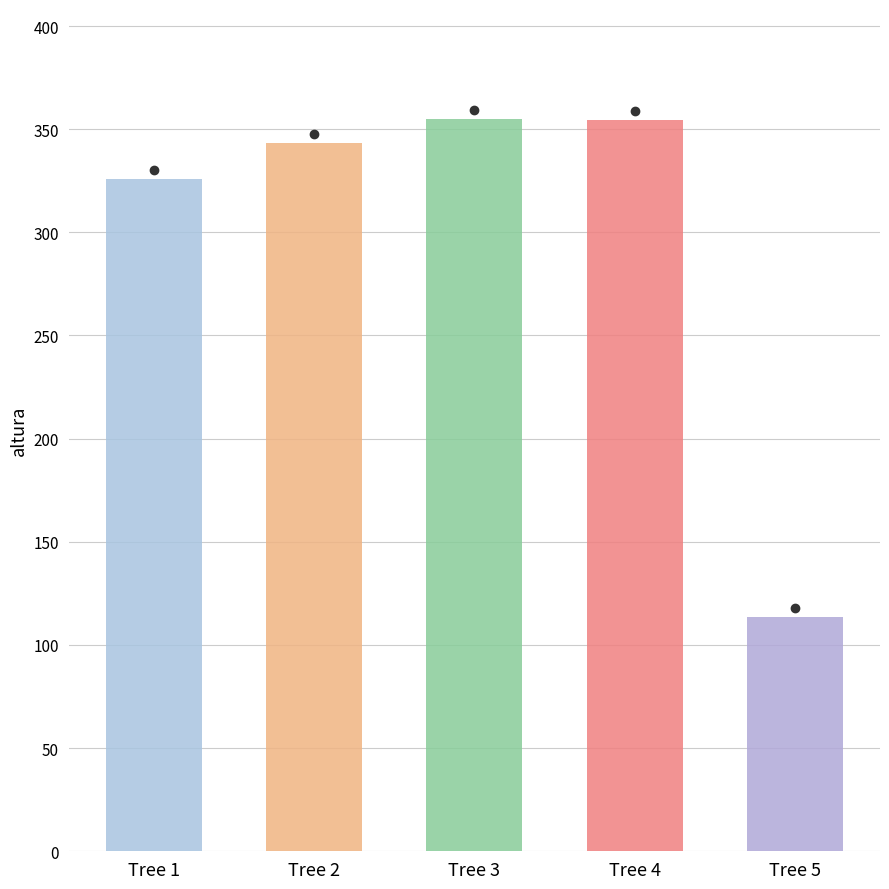

The value of altura tocón at Tree 2 is 348.0. True or false?

True